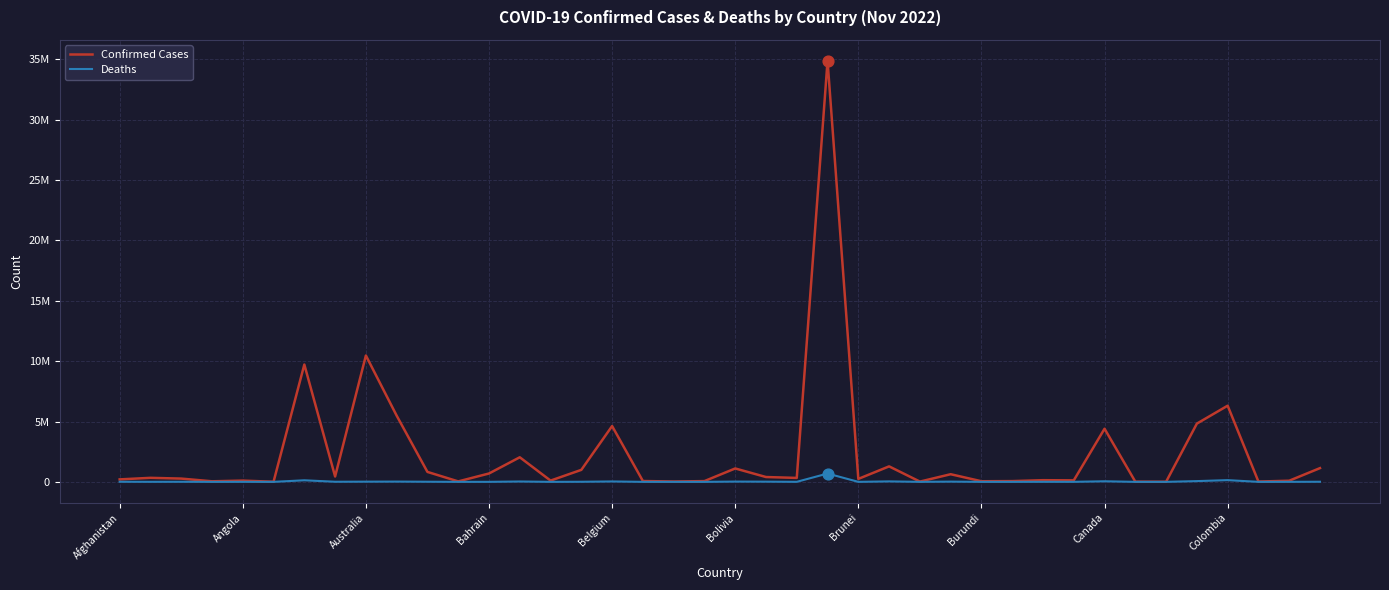

What are all the series names shown in the legend?

Confirmed Cases, Deaths